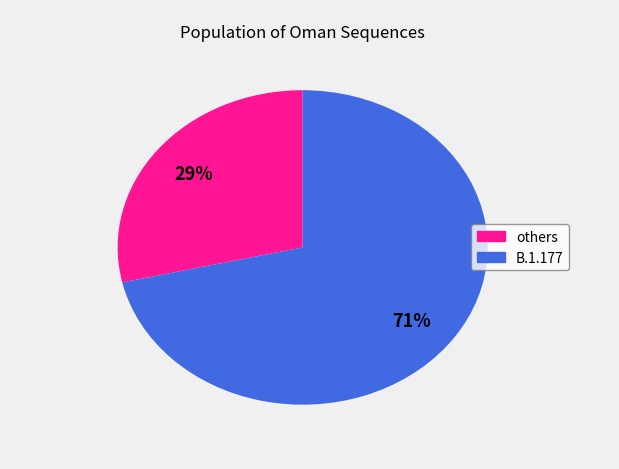

Do B.1.177 and others together represent more than half of the pie?

Yes